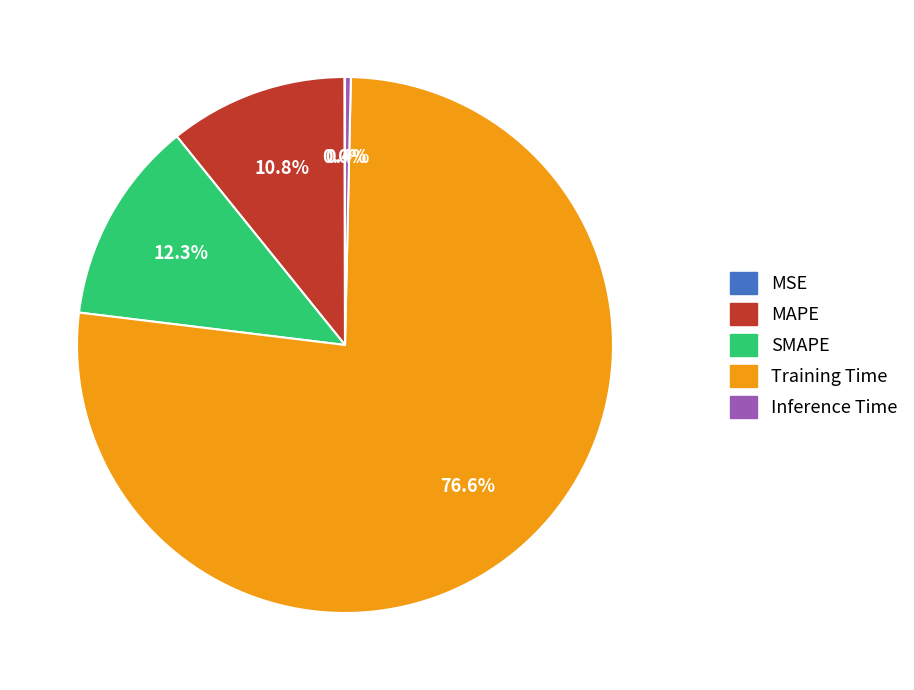

What percentage do Inference Time and Training Time together represent?

76.9%